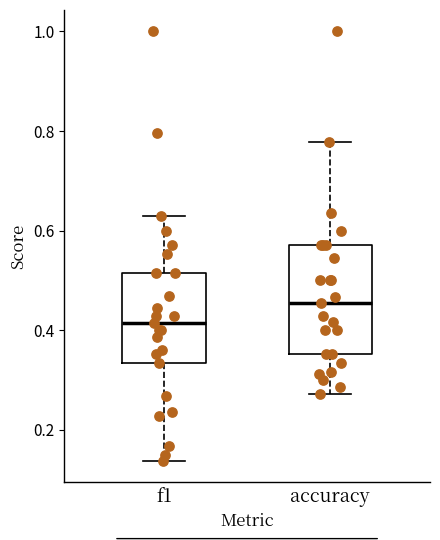

Which box has the lowest median line?

f1